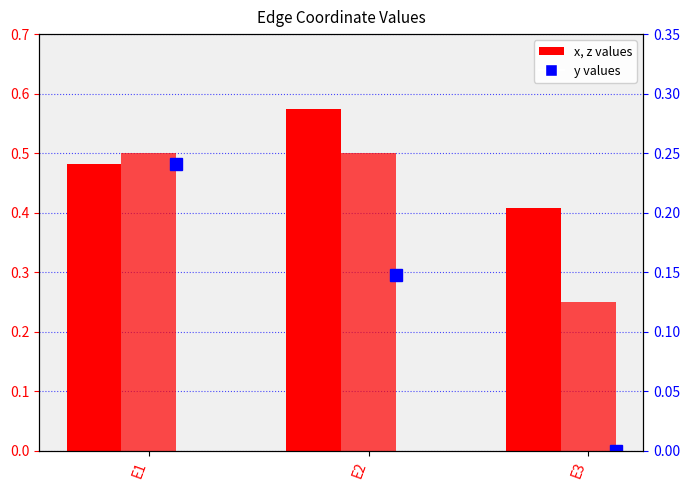

Reading right to left, list all the values displayed in this chart.

x: 0.4	0.6	0.5
z: 0.2	0.5	0.5
y: 0.0	0.1	0.2